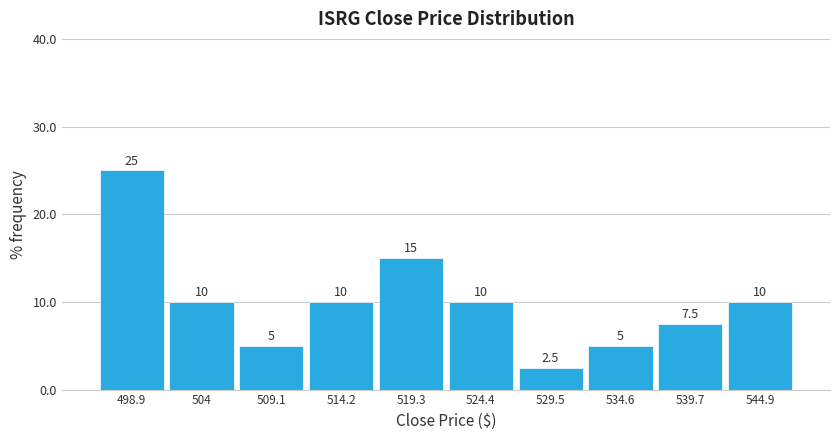

What is the height of the bar covering 522 to 527 on the x-axis? The bar edges are not printed on the chart, so give them approximately, as read against the axis.

10.0